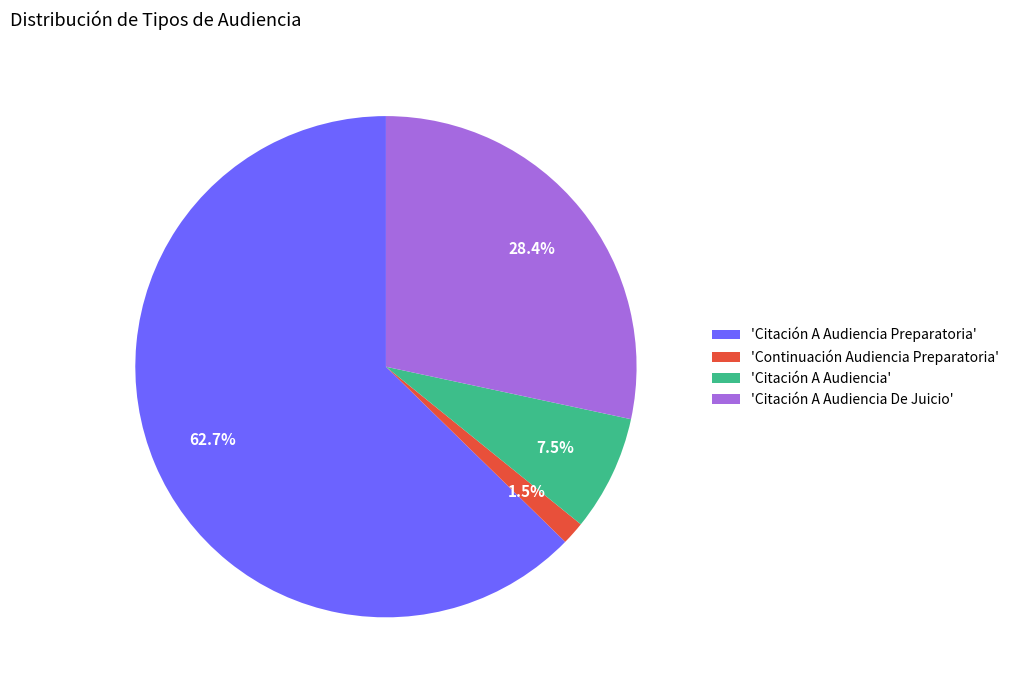

Which slice represents more than half of the pie?

'Citación A Audiencia Preparatoria'